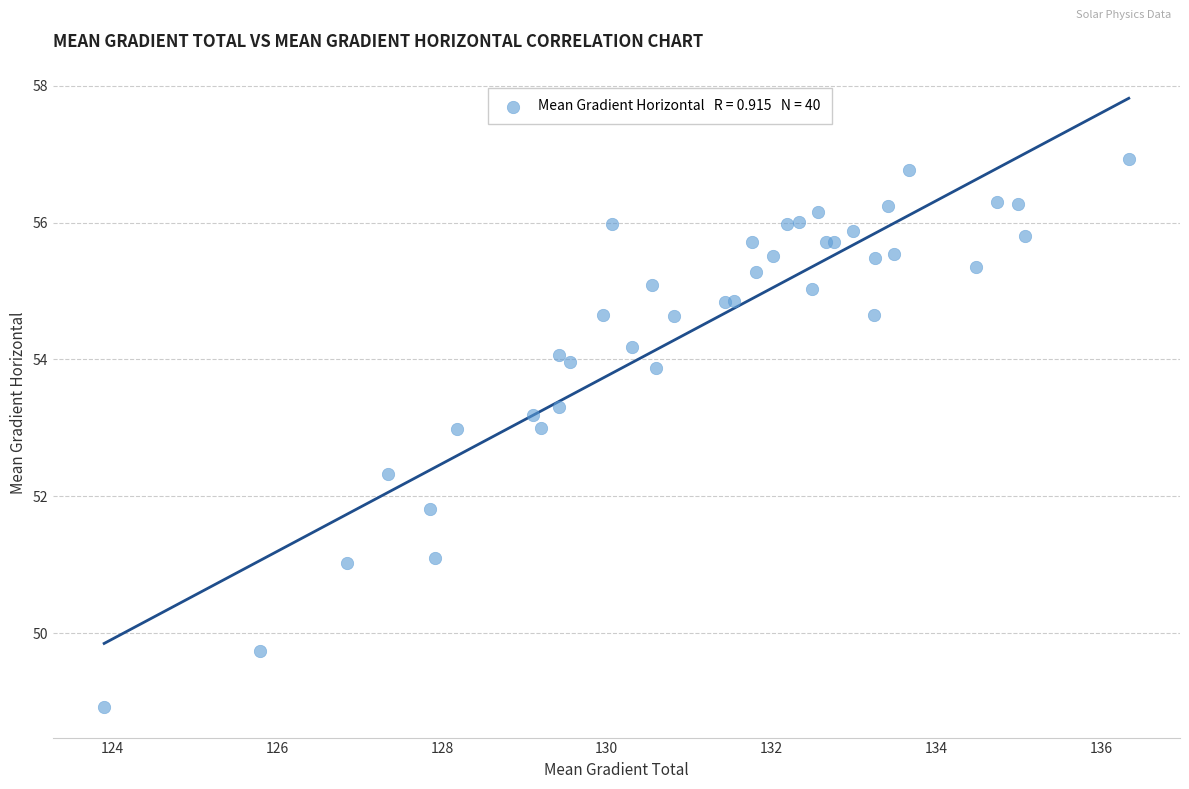

What Y value in the scatter plot is closest to 52?

51.8